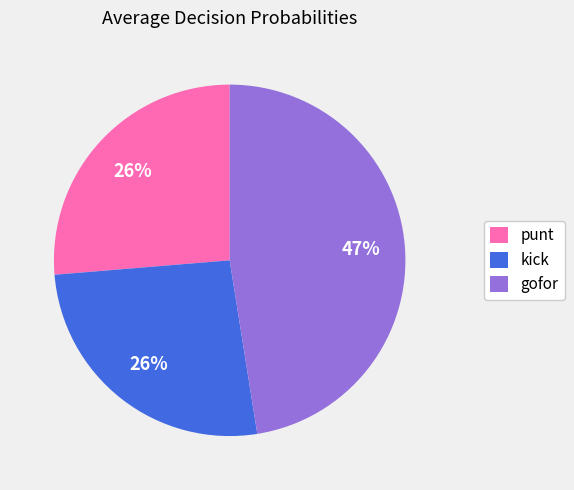

Which category has the biggest portion of the pie?

gofor